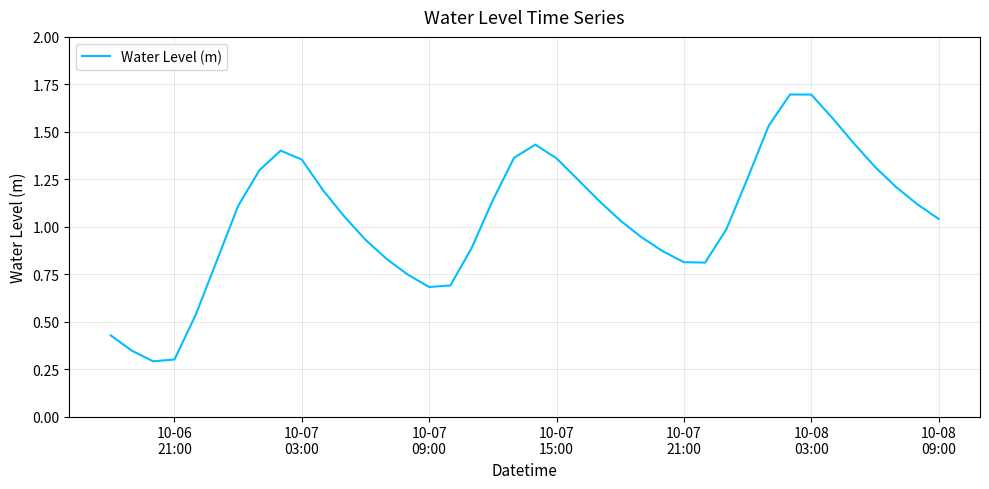

True or false: the data has more than 1 interior local peaks.

True